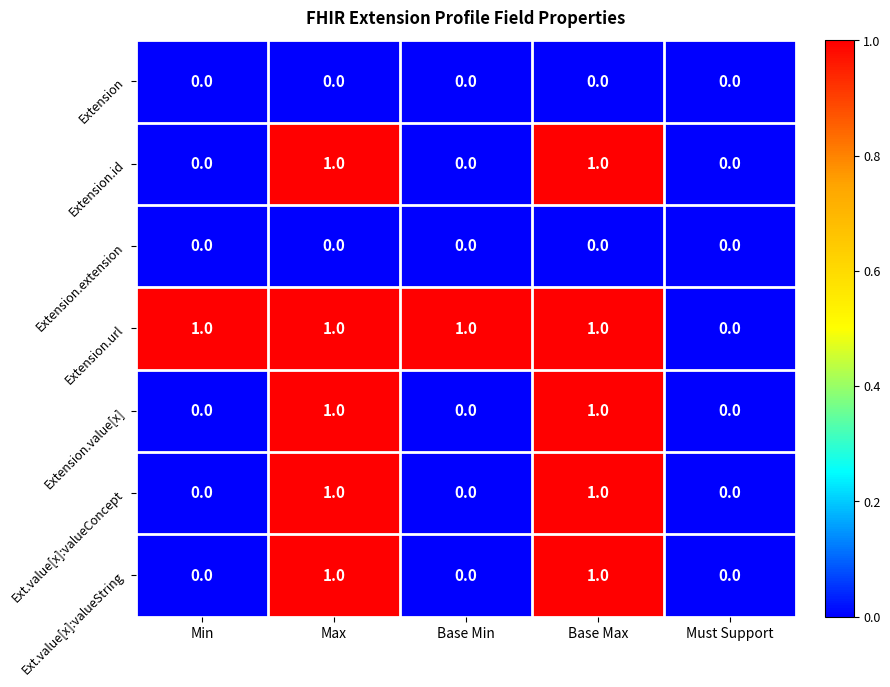

True or false: Ext.value[x]:valueString has a value of 0 at Base Min.

True